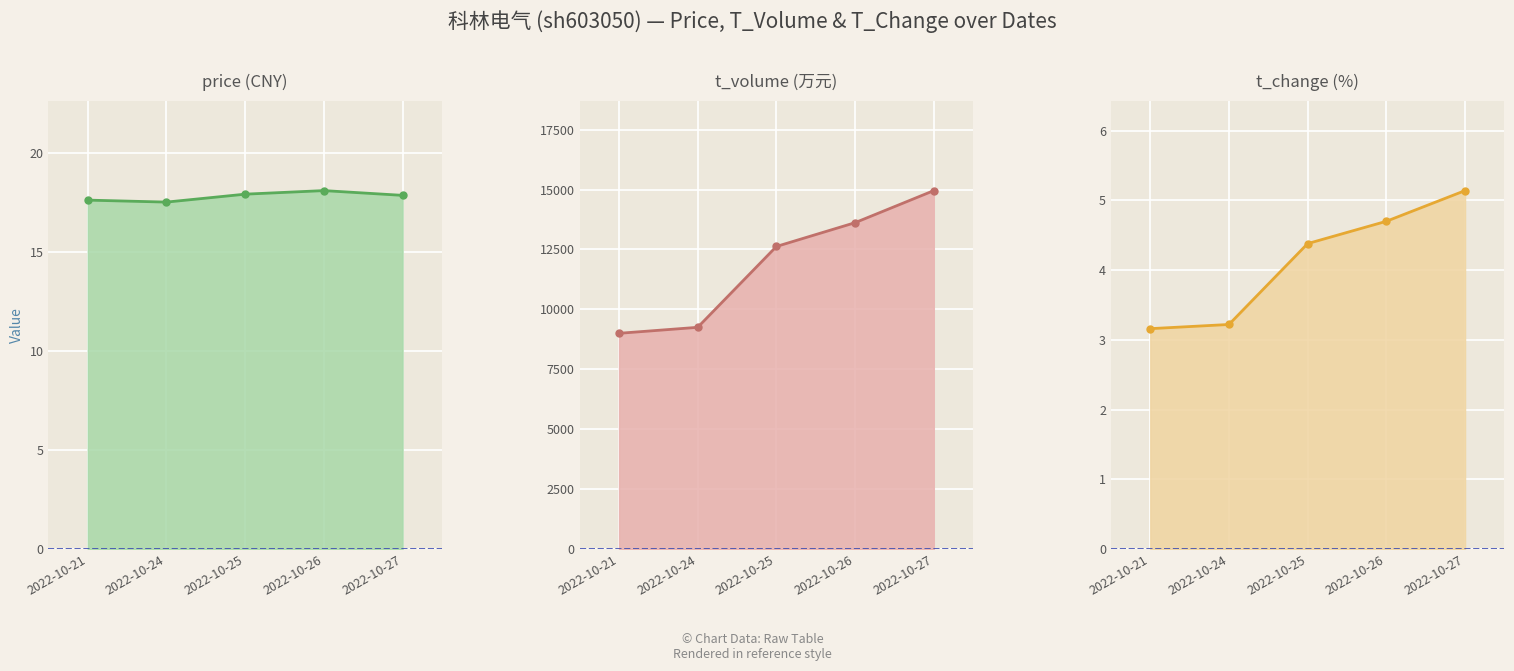

Which category has the highest value in the t_volume series?

2022-10-27